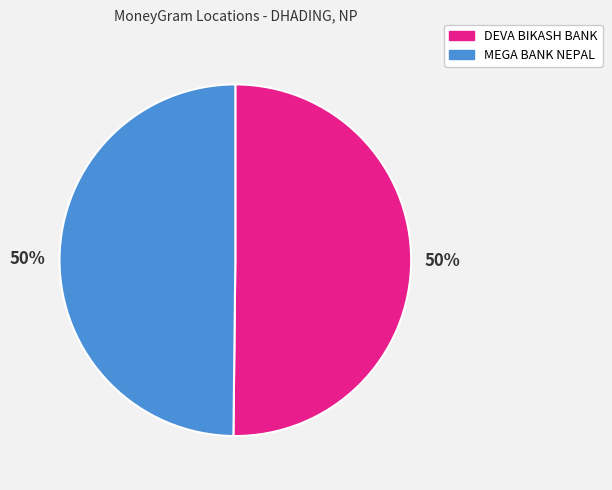

To the nearest percent, what is the average slice percentage?

50%